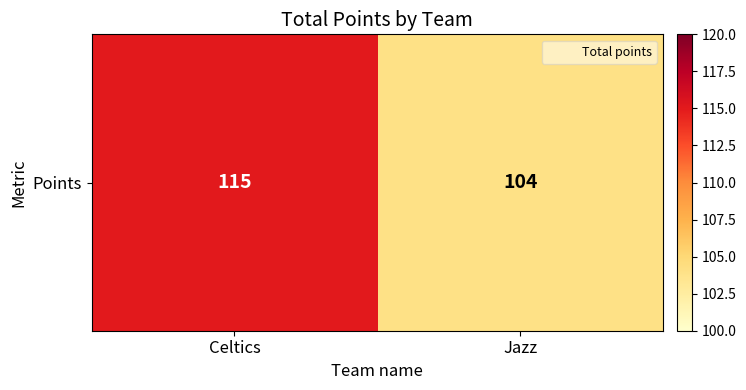

Reading left to right, extract all data points from this chart.

115	104